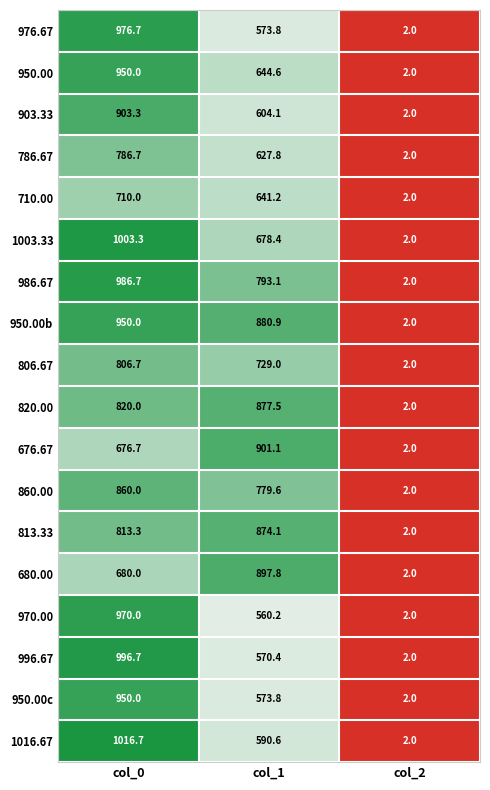

Which series has the widest spread of values?

1016.67